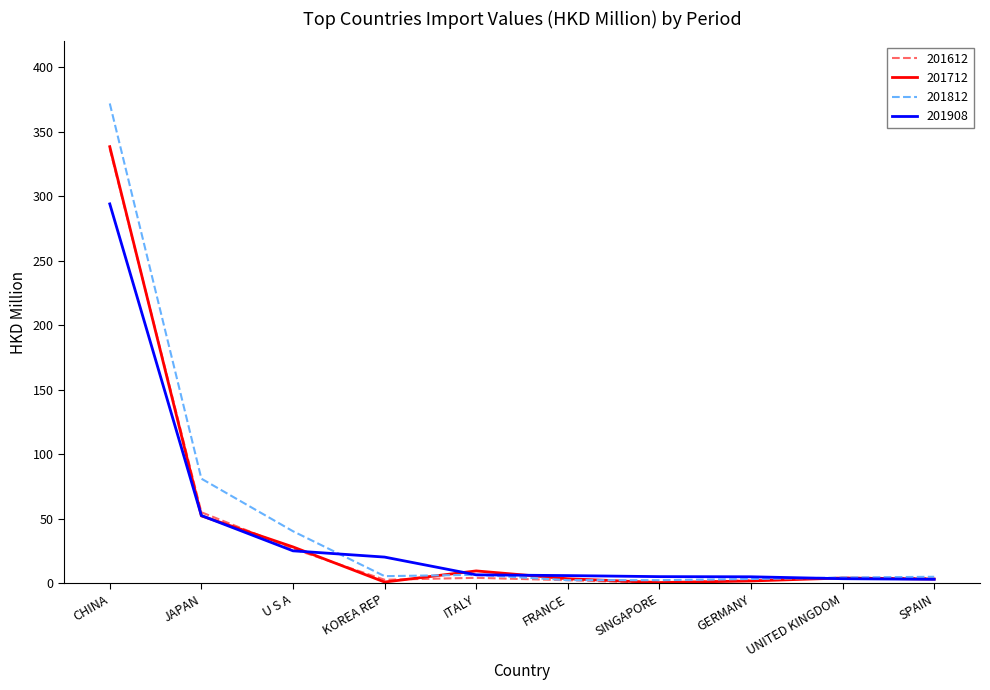

At which label does 201712 first exceed 3?

CHINA